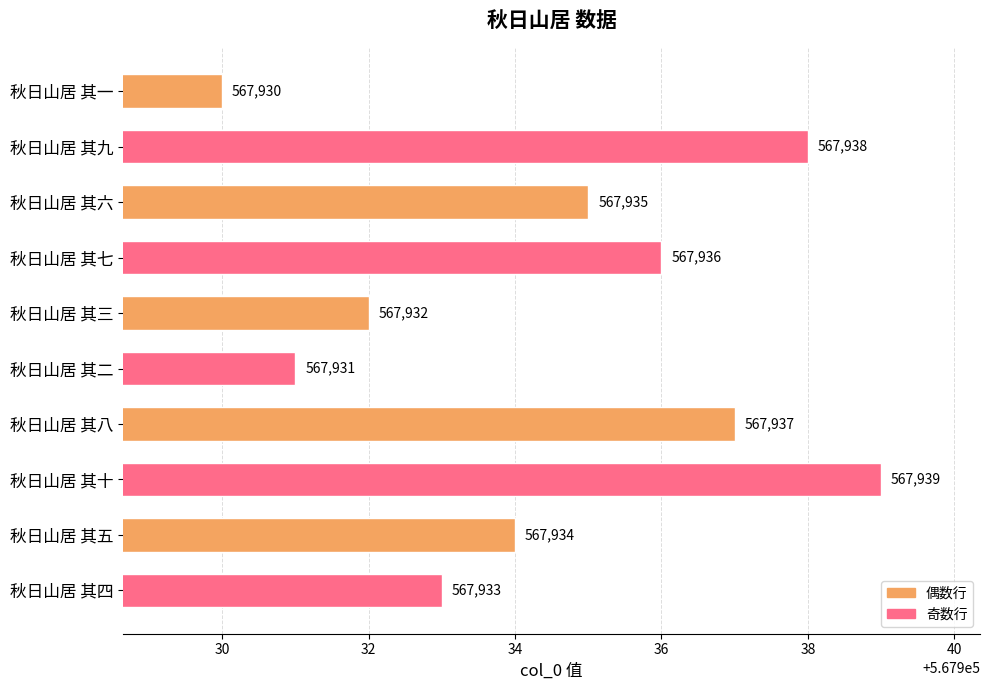

What value does the data have at 秋日山居 其七?

567936